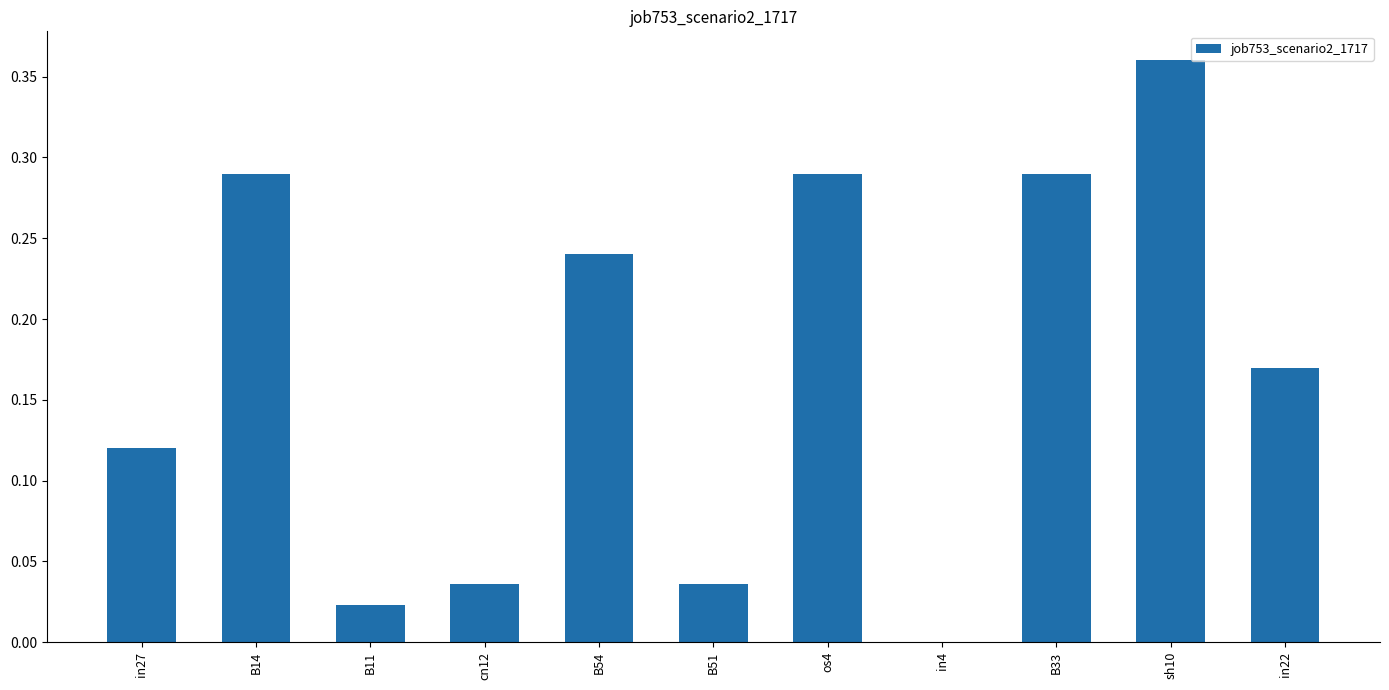

Which label corresponds to the largest value in the chart?

sh10